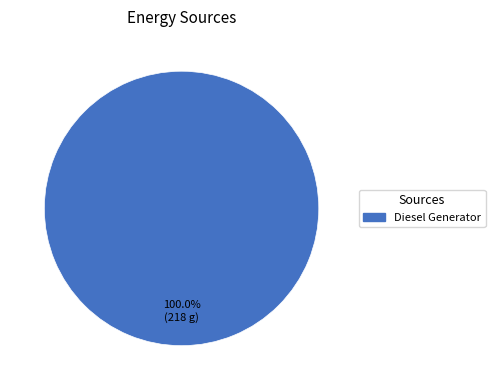

Rank the categories by value from lowest to highest.

Diesel Generator